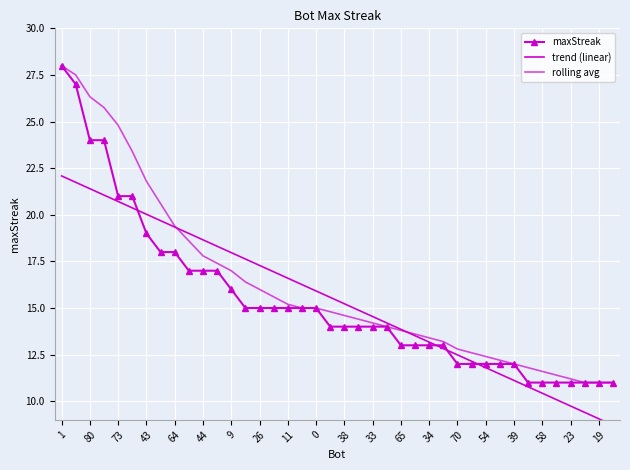

What is the difference between the trend (linear) values at 9 and 65?

4.1